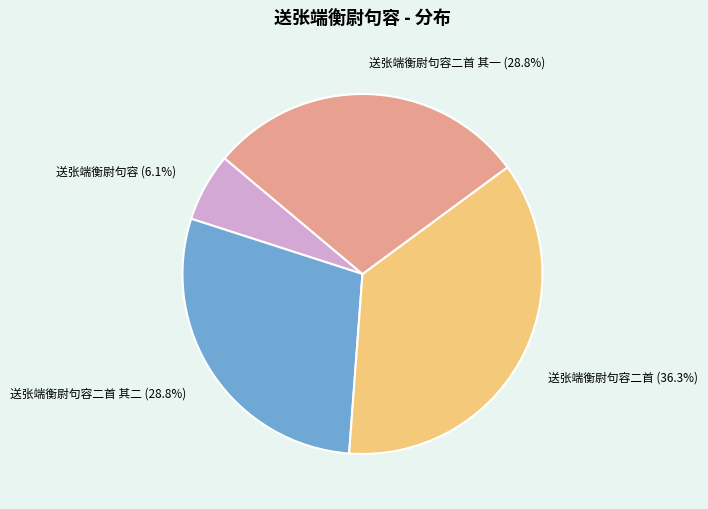

To the nearest percent, what is the combined percentage of 送张端衡尉句容二首 其一 and 送张端衡尉句容二首?

65%